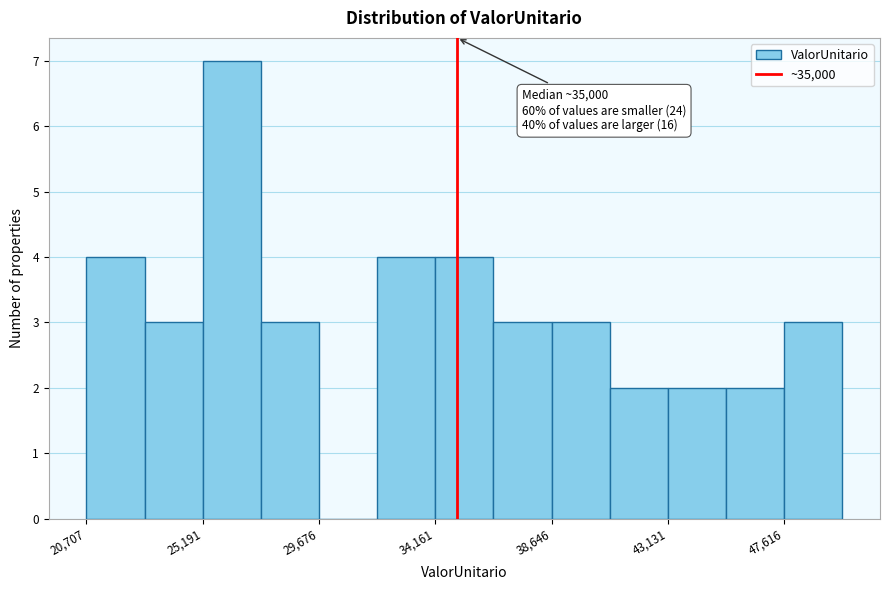

Which range on the x-axis has the tallest bar?

25000 to 27500